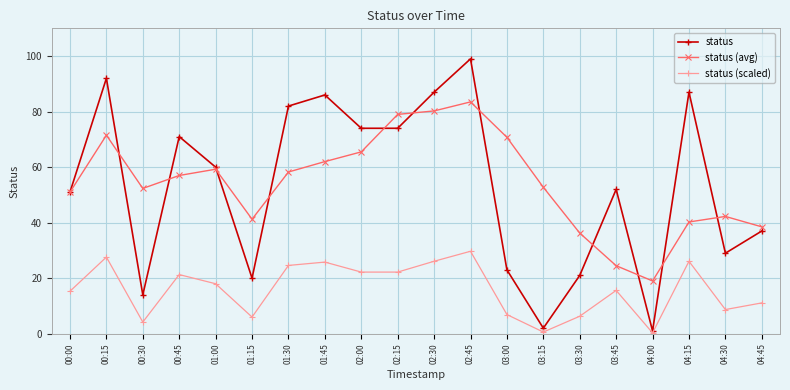

What position from the right is 03:15?

7